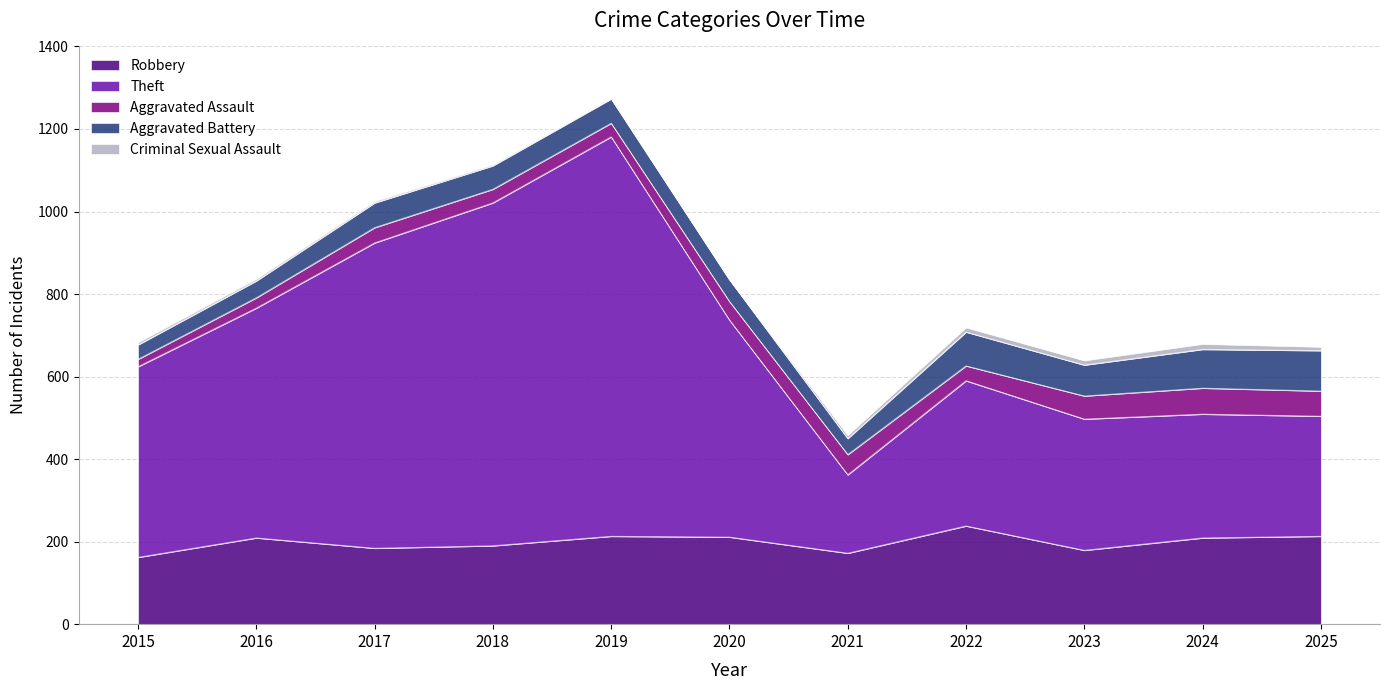

The value of Robbery at 2025 is 213. True or false?

True